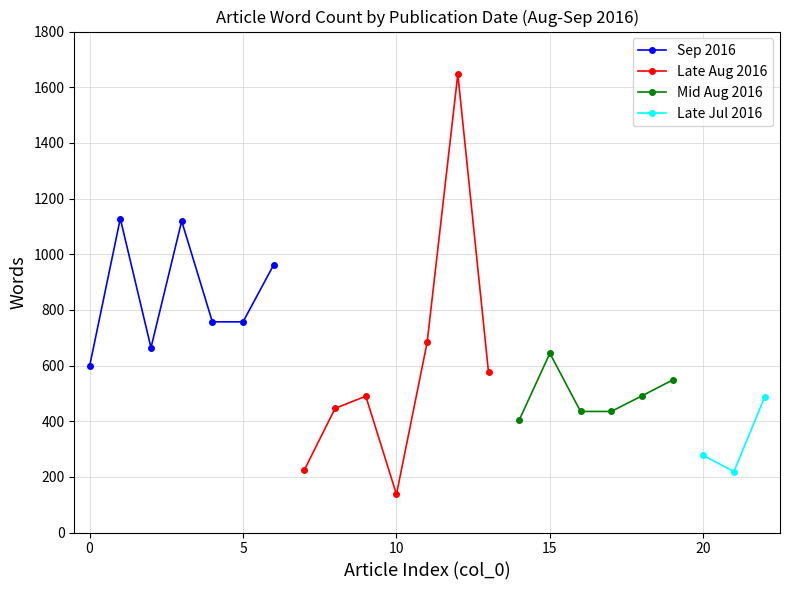

How many interior local peaks does the Sep 2016 series have?

2